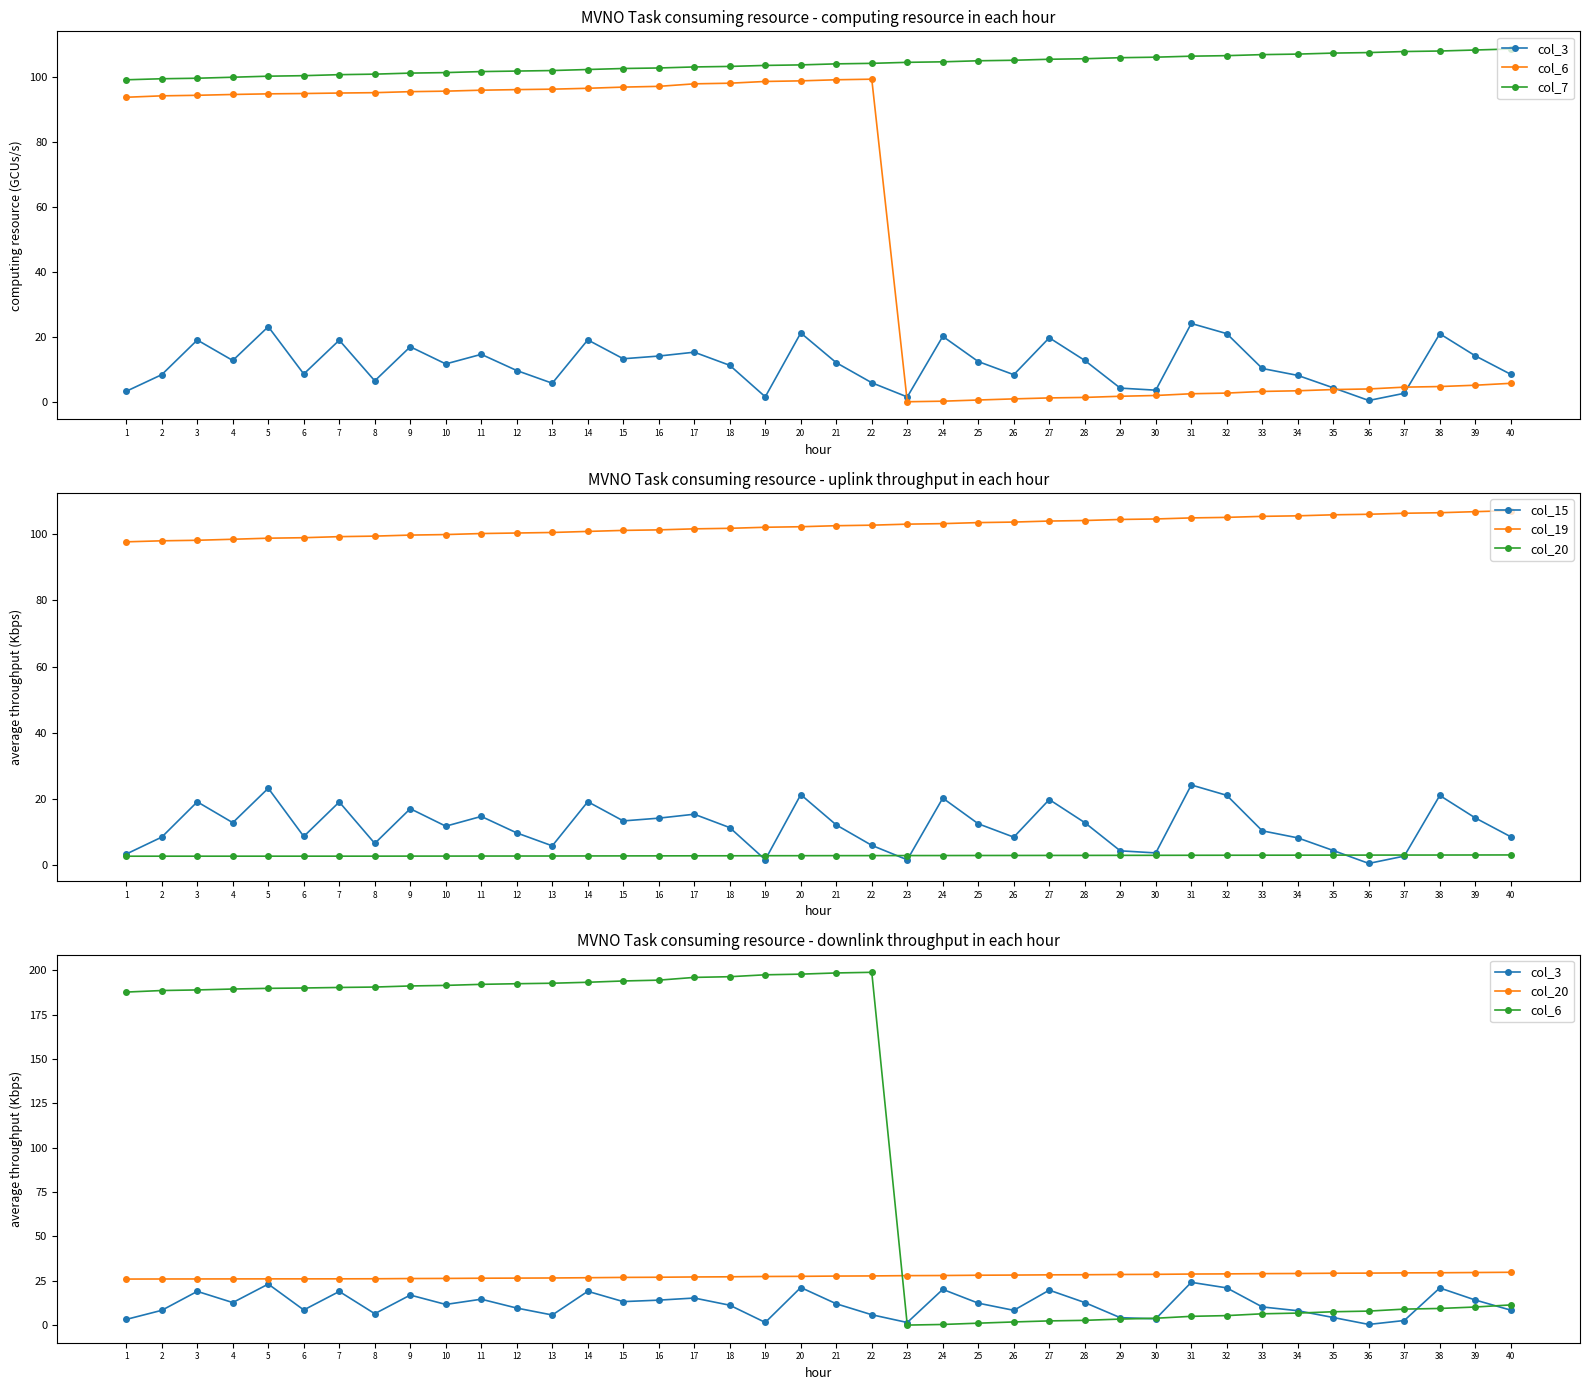

Reading left to right, extract all data points from this chart.

col_3: 1=3.3	2=8.4	3=19.1	4=12.7	5=23.2	6=8.6	7=19.0	8=6.5	9=17.0	10=11.7	11=14.6	12=9.6	13=5.7	14=19.1	15=13.3	16=14.1	17=15.3	18=11.3	19=1.5	20=21.2	21=12.1	22=5.9	23=1.5	24=20.2	25=12.4	26=8.4	27=19.7	28=12.8	29=4.2	30=3.6	31=24.2	32=21.0	33=10.3	34=8.1	35=4.3	36=0.4	37=2.6	38=21.0	39=14.2	40=8.5
col_6: 1=187.8	2=188.7	3=189.0	4=189.5	5=189.9	6=190.1	7=190.4	8=190.6	9=191.2	10=191.6	11=192.1	12=192.5	13=192.8	14=193.3	15=194.0	16=194.5	17=196.1	18=196.5	19=197.5	20=197.9	21=198.6	22=198.9	23=0.1	24=0.4	25=1.1	26=1.8	27=2.4	28=2.7	29=3.4	30=3.9	31=5.0	32=5.4	33=6.4	34=6.8	35=7.6	36=7.9	37=9.1	38=9.4	39=10.2	40=11.4
col_7: 1=99.3	2=99.6	3=99.8	4=100.1	5=100.4	6=100.5	7=100.9	8=101.0	9=101.3	10=101.5	11=101.8	12=102.0	13=102.1	14=102.5	15=102.8	16=102.9	17=103.2	18=103.4	19=103.7	20=103.9	21=104.2	22=104.3	23=104.7	24=104.8	25=105.1	26=105.3	27=105.6	28=105.8	29=106.1	30=106.2	31=106.6	32=106.7	33=107.0	34=107.2	35=107.5	36=107.7	37=108.0	38=108.2	39=108.5	40=108.8
col_15: 1=3.3	2=8.4	3=19.1	4=12.7	5=23.2	6=8.6	7=19.0	8=6.5	9=17.0	10=11.7	11=14.6	12=9.6	13=5.7	14=19.1	15=13.3	16=14.1	17=15.3	18=11.3	19=1.5	20=21.2	21=12.1	22=5.9	23=1.5	24=20.2	25=12.4	26=8.4	27=19.7	28=12.8	29=4.2	30=3.6	31=24.2	32=21.0	33=10.3	34=8.1	35=4.3	36=0.4	37=2.6	38=21.0	39=14.2	40=8.5
col_19: 1=97.7	2=98.0	3=98.2	4=98.5	5=98.8	6=99.0	7=99.3	8=99.5	9=99.8	10=99.9	11=100.2	12=100.4	13=100.6	14=100.9	15=101.2	16=101.4	17=101.7	18=101.8	19=102.2	20=102.3	21=102.6	22=102.8	23=103.1	24=103.2	25=103.6	26=103.7	27=104.0	28=104.2	29=104.5	30=104.7	31=105.0	32=105.1	33=105.5	34=105.6	35=105.9	36=106.1	37=106.4	38=106.5	39=106.9	40=107.2
col_20: 1=26.0	2=26.0	3=26.1	4=26.1	5=26.1	6=26.1	7=26.1	8=26.2	9=26.3	10=26.4	11=26.5	12=26.5	13=26.6	14=26.8	15=26.9	16=27.0	17=27.2	18=27.3	19=27.4	20=27.5	21=27.7	22=27.8	23=27.9	24=28.0	25=28.2	26=28.3	27=28.4	28=28.4	29=28.6	30=28.7	31=28.8	32=28.9	33=29.1	34=29.1	35=29.3	36=29.4	37=29.5	38=29.6	39=29.7	40=29.8